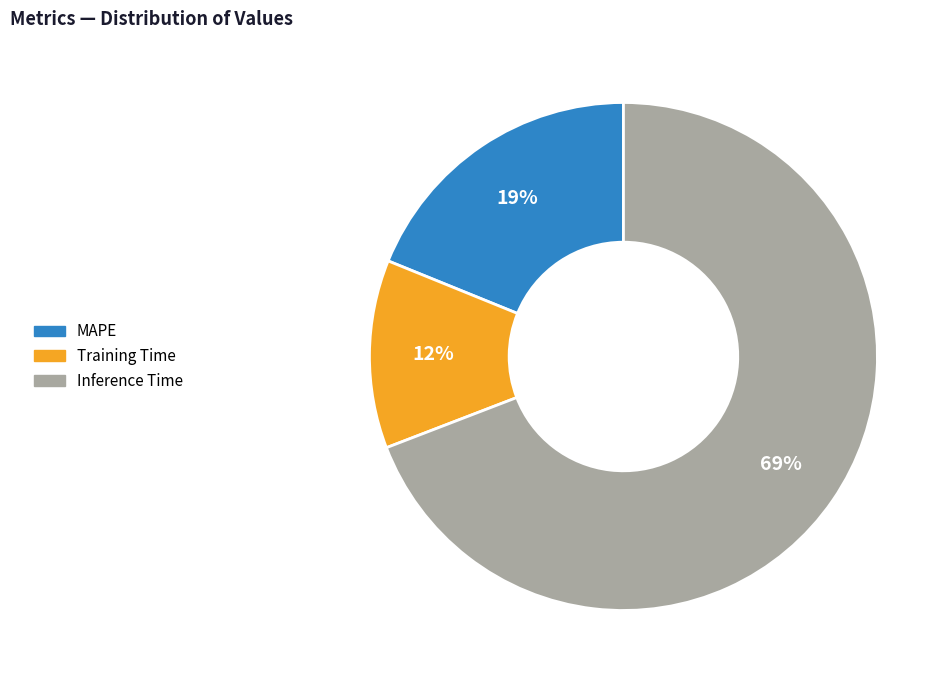

Rank the categories by value from lowest to highest.

Training Time, MAPE, Inference Time